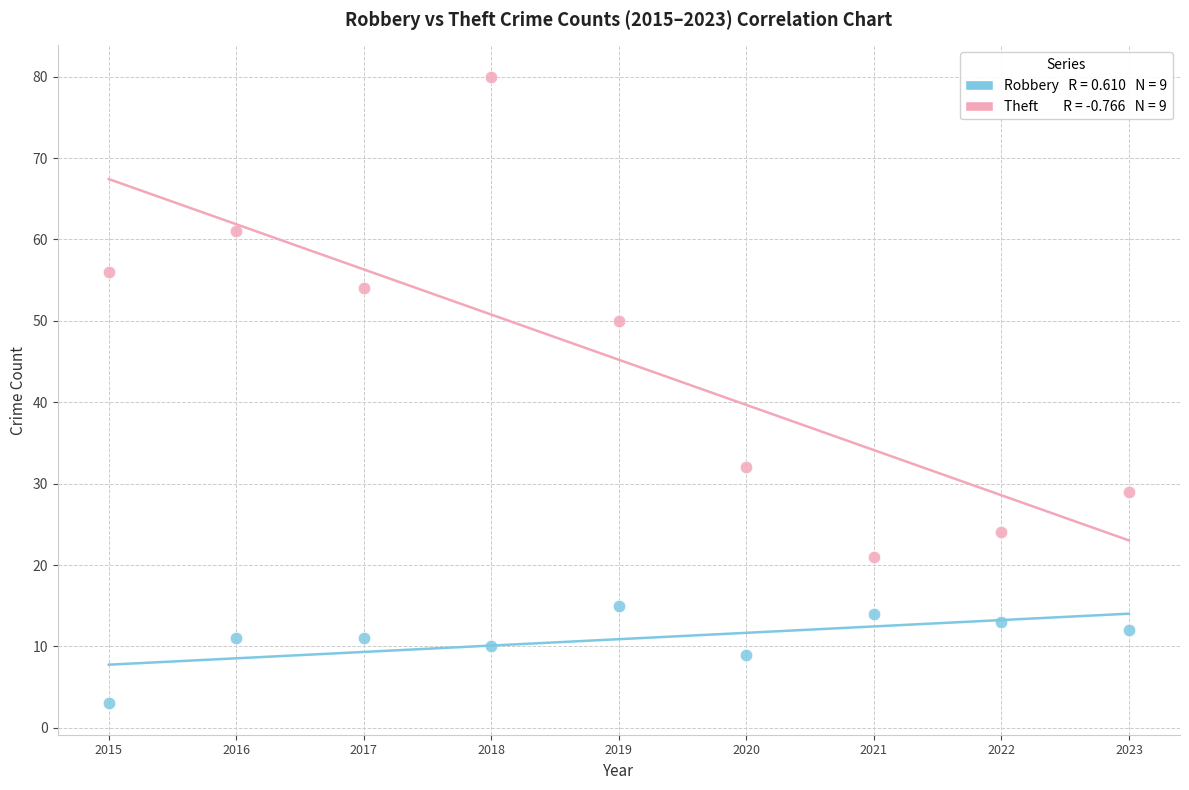

Across all data points, what is the range of Y values (max minus min)?

77